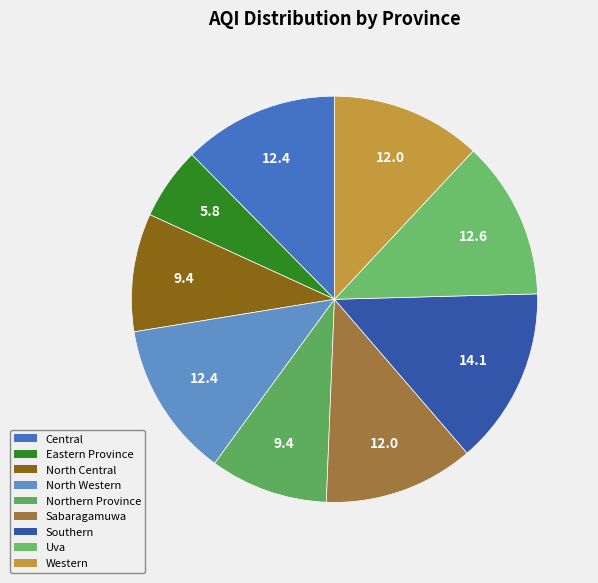

How many slices are in this pie chart?

9